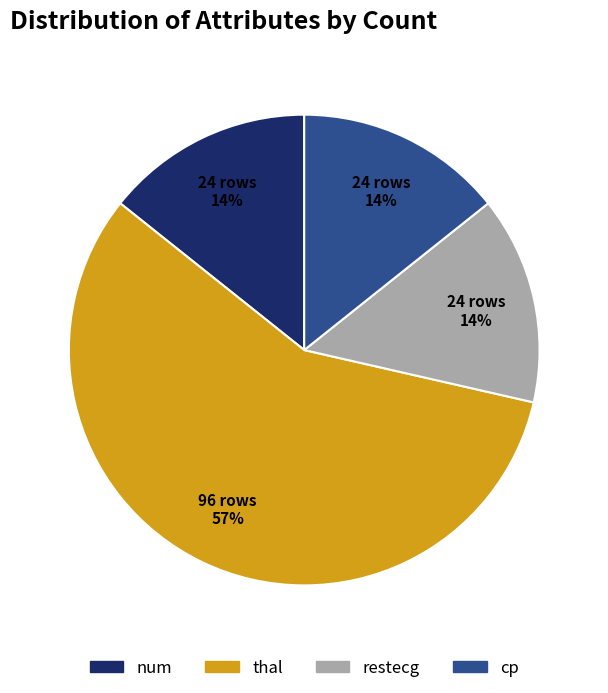

To the nearest percent, what is the average slice percentage?

25%